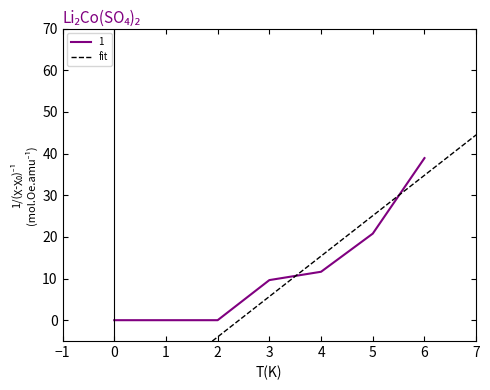

Where is 1 nearest to the value 19?

5